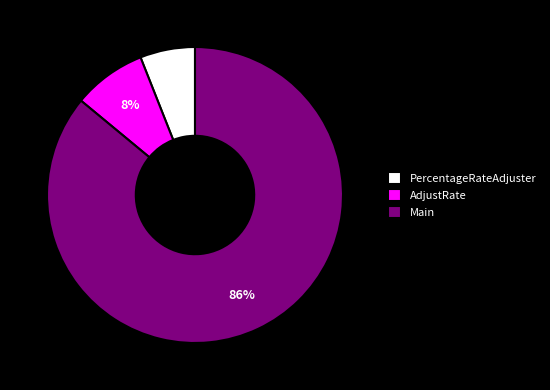

How many slices are in this pie chart?

3